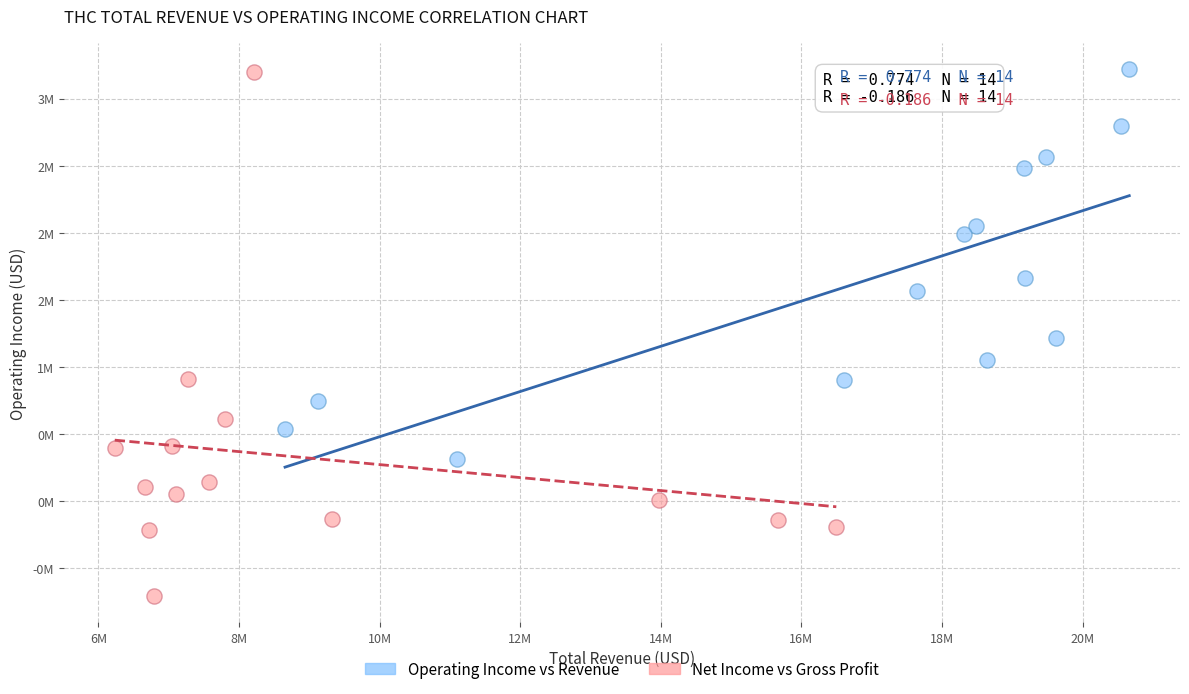

What are all the series names shown in the legend?

Operating Income vs Revenue, Net Income vs Gross Profit